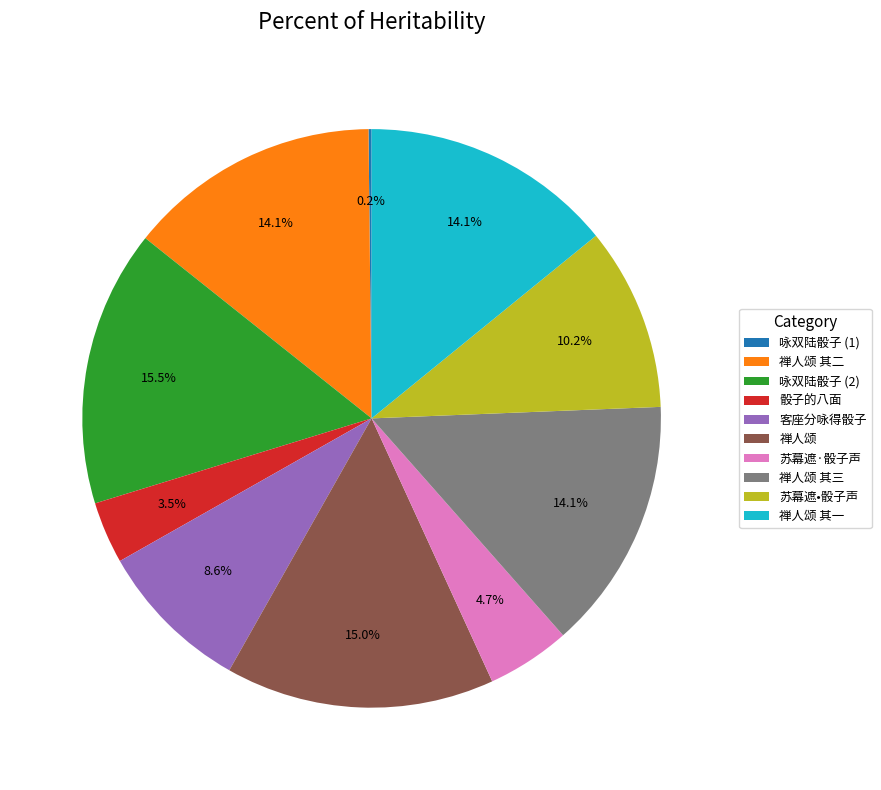

What percentage is NOT represented by 禅人颂?

85.0%